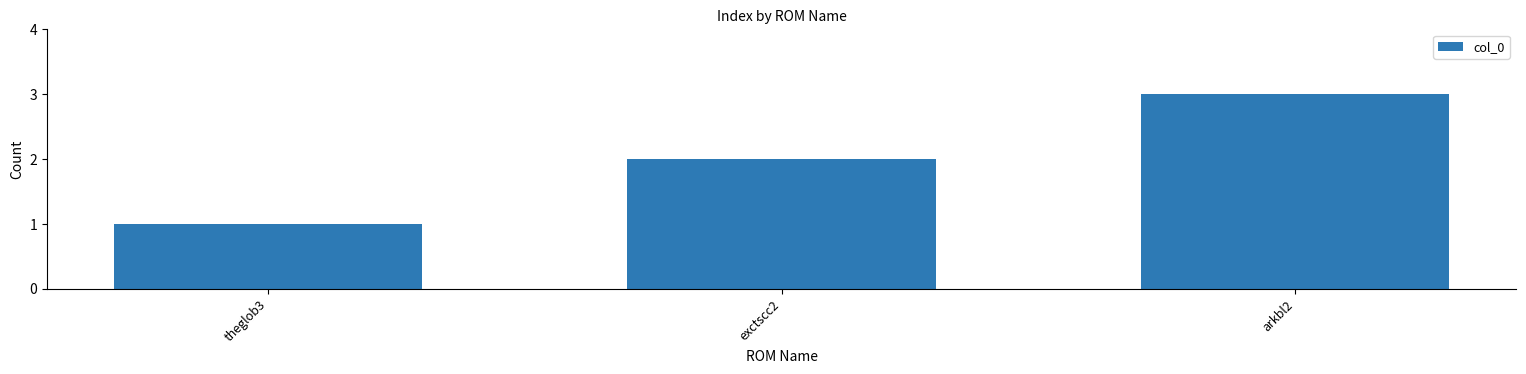

Reading left to right, extract all data points from this chart.

theglob3=1	exctscc2=2	arkbl2=3